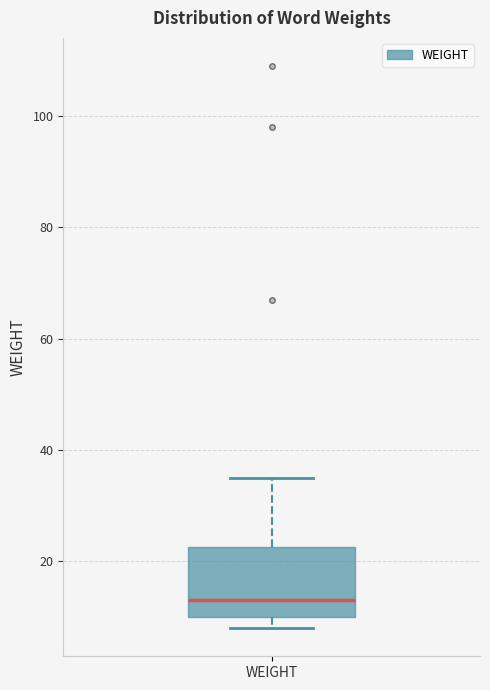

Transcribe this box plot: give where the median line is, the range the box spans, and where the two whiskers end, as read against the y-axis. The values are not printed on the chart, so give them approximately, as read against the axis.

median 14, box 10 to 22, whiskers 8 to 36